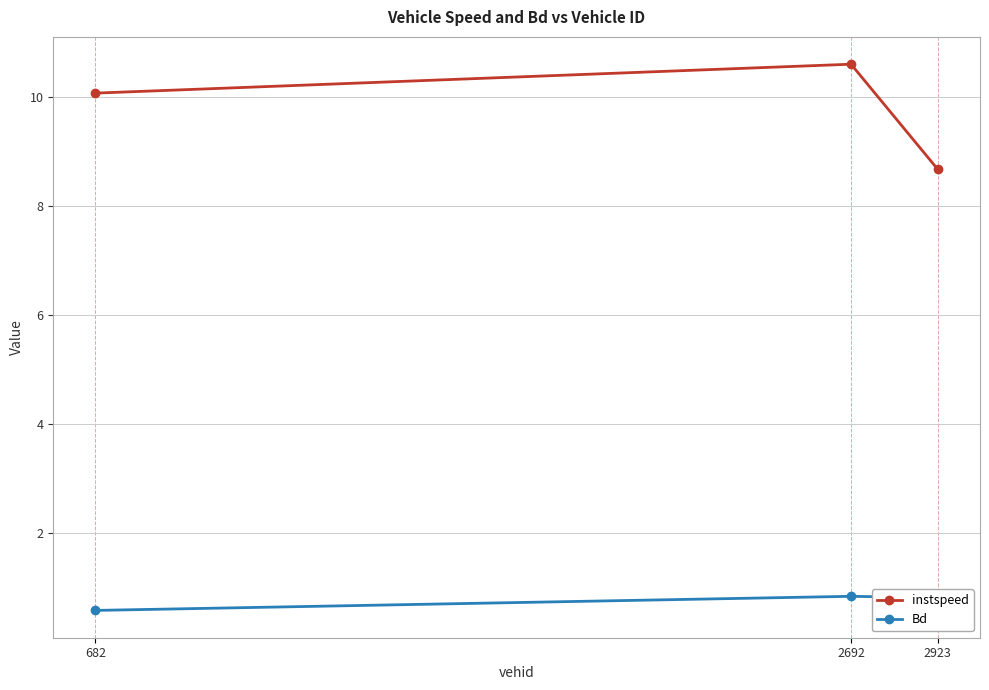

Reading left to right, transcribe all the data shown in this chart.

instspeed: 682=10.1	2692=10.6	2923=8.7
Bd: 682=0.6	2692=0.8	2923=0.8